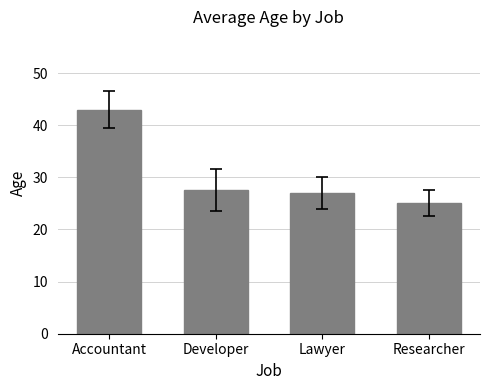

What value does the data have at Developer?

27.5